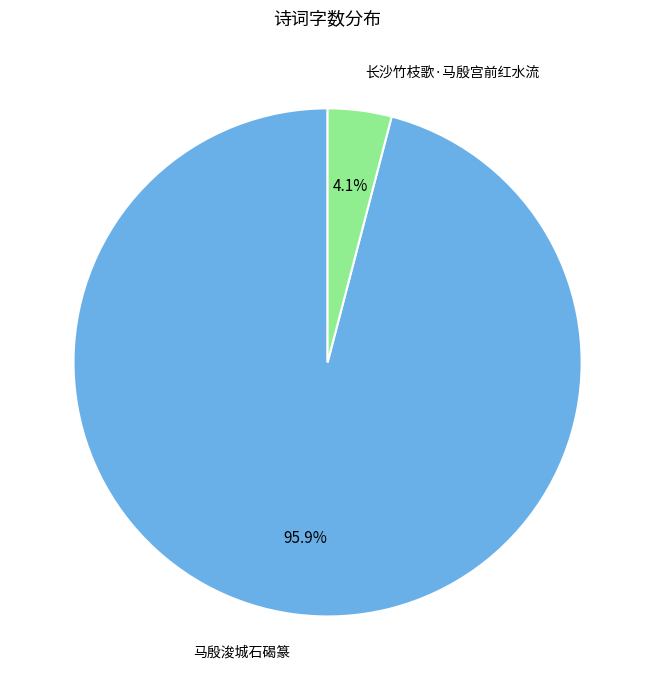

Is the sum of 长沙竹枝歌·马殷宫前红水流 and 马殷浚城石碣篆 greater than half?

Yes